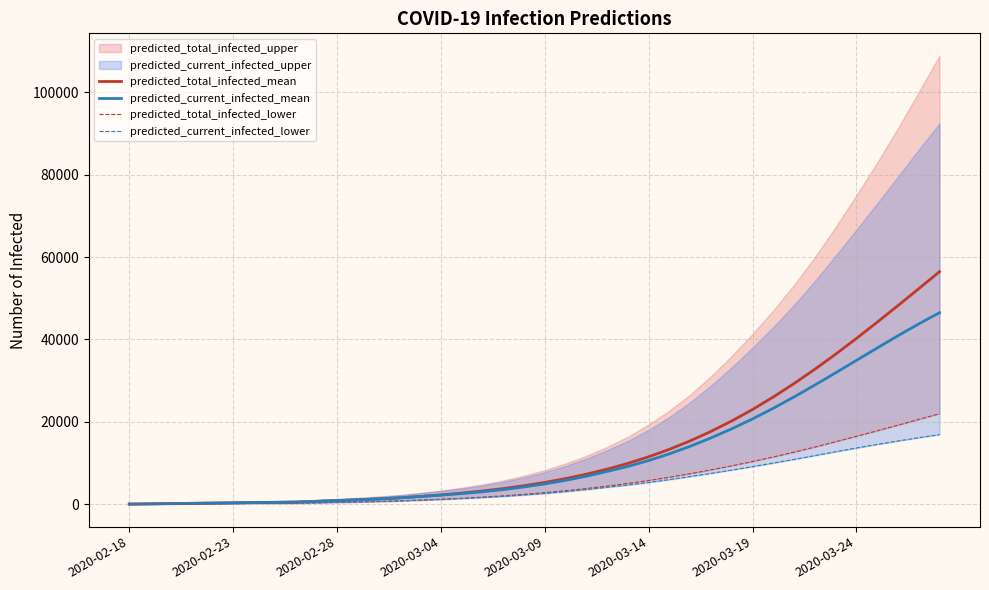

Where does the predicted_current_infected_mean series first go above 4955?

21